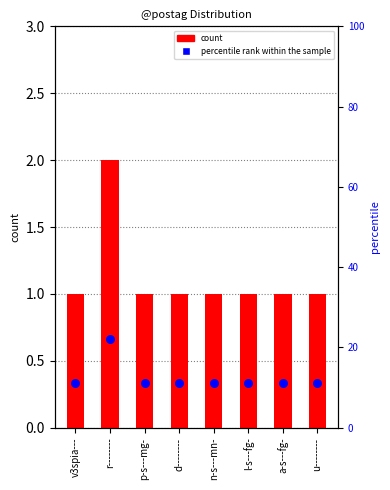

Which series reaches the minimum Y coordinate?

count